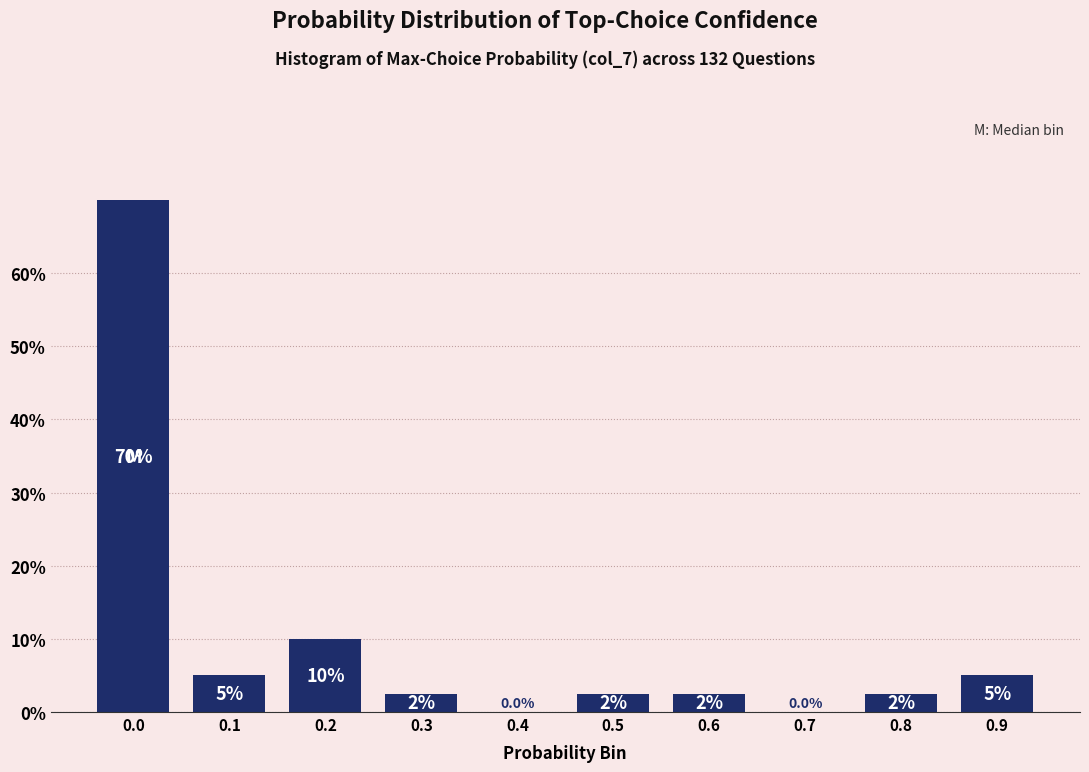

Reading left to right, what are all the values shown in this chart?

0.0=70.0	0.1=5.0	0.2=10.0	0.3=2.5	0.4=0.0	0.5=2.5	0.6=2.5	0.7=0.0	0.8=2.5	0.9=5.0